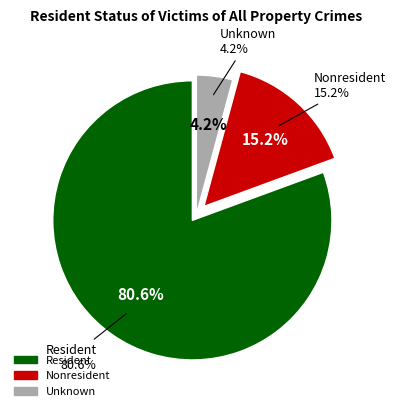

Rank the categories by value from lowest to highest.

Unknown, Nonresident, Resident